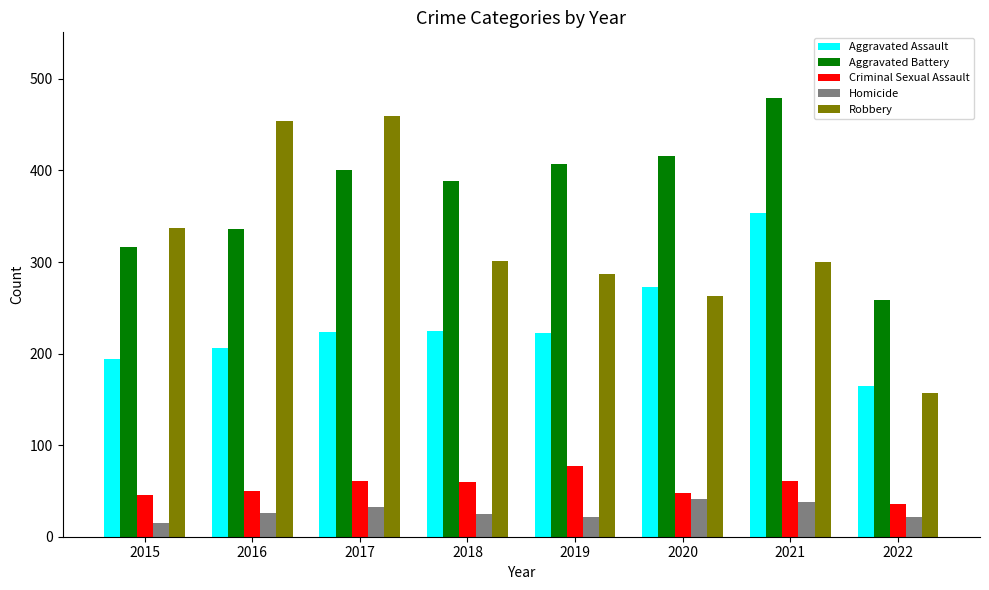

What is the minimum value shown in the chart?

15